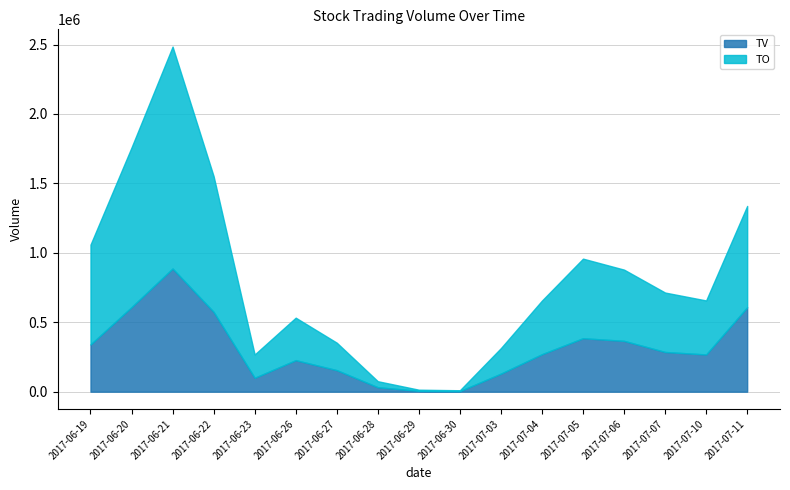

True or false: TV has a value of 286000.0 at 2017-07-07.

True